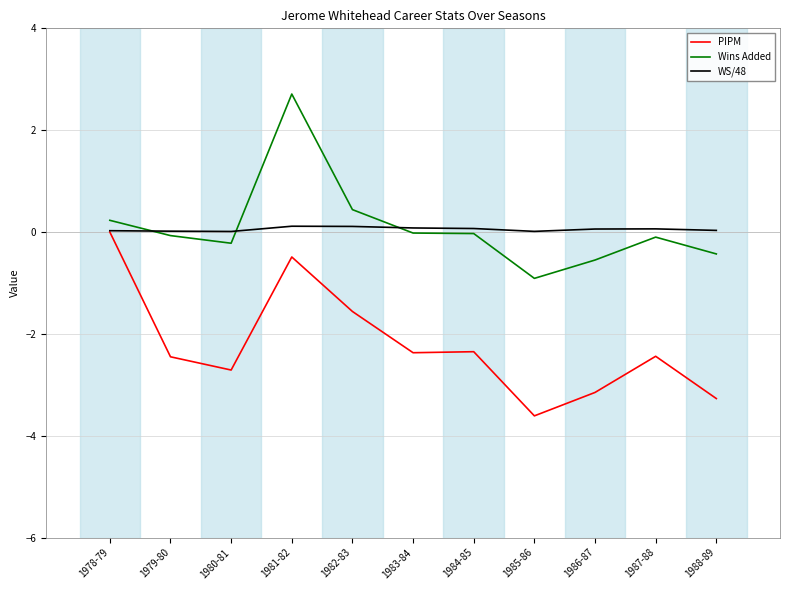

What is the minimum value shown in the chart?

-3.6